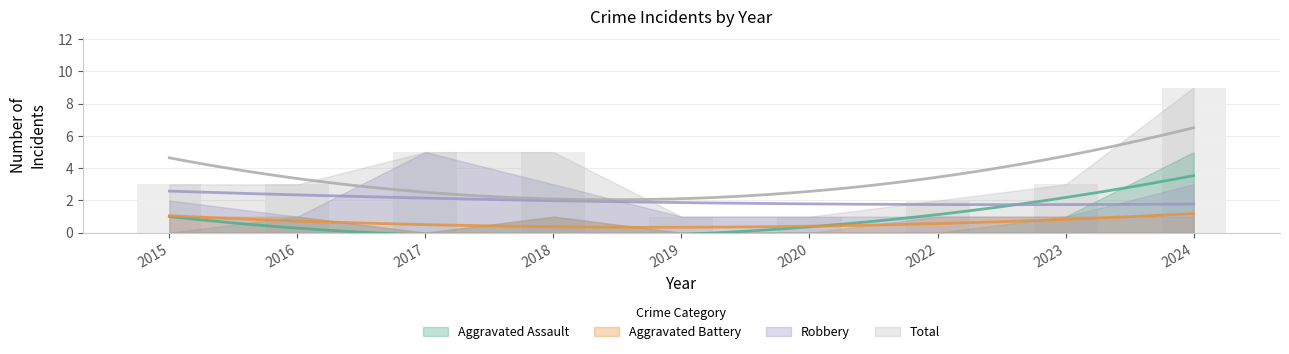

Reading left to right, extract all data points from this chart.

Aggravated Assault: 2015=0	2016=1	2017=0	2018=1	2019=0	2020=0	2022=0	2023=1	2024=5
Aggravated Battery: 2015=1	2016=1	2017=0	2018=1	2019=0	2020=0	2022=1	2023=1	2024=1
Robbery: 2015=2	2016=1	2017=5	2018=3	2019=1	2020=1	2022=1	2023=1	2024=3
Total: 2015=3	2016=3	2017=5	2018=5	2019=1	2020=1	2022=2	2023=3	2024=9